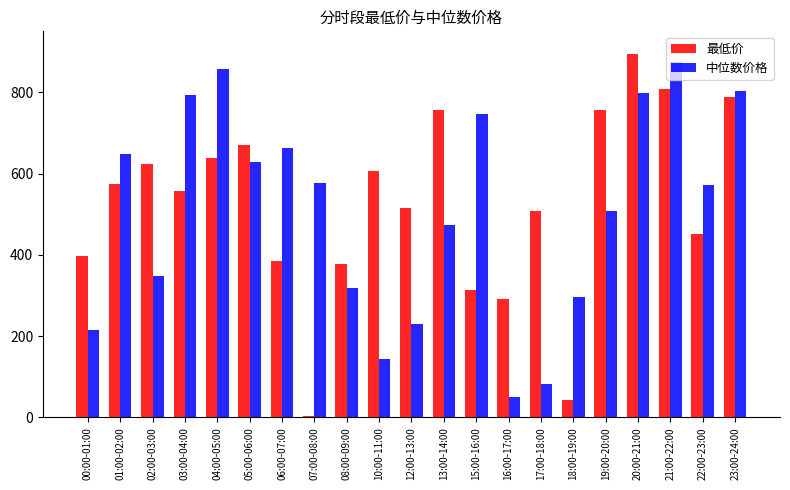

Is it true that 中位数价格 equals 215.1 at 00:00-01:00?

True